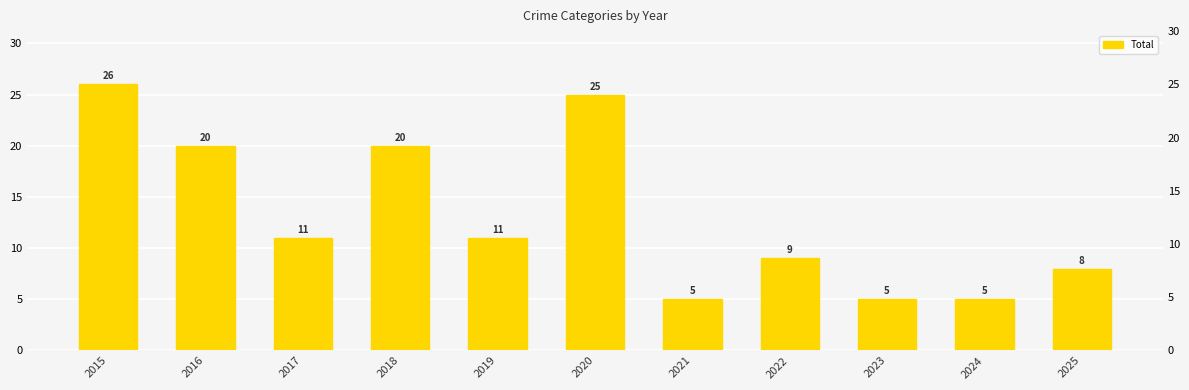

The value at 2019 is 11. True or false?

True